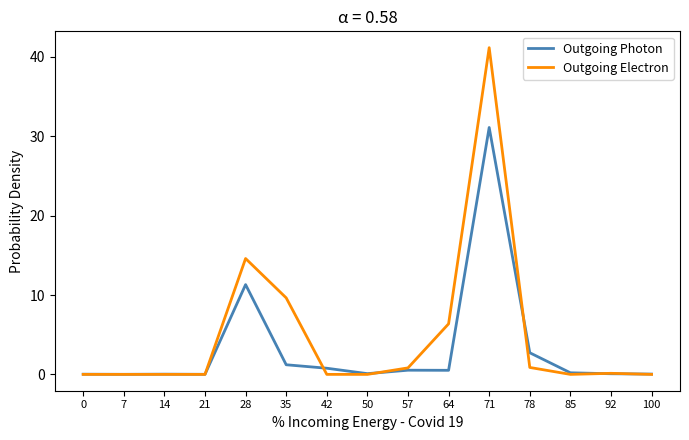

Rank the series at 35 from highest to lowest value.

Outgoing Electron, Outgoing Photon